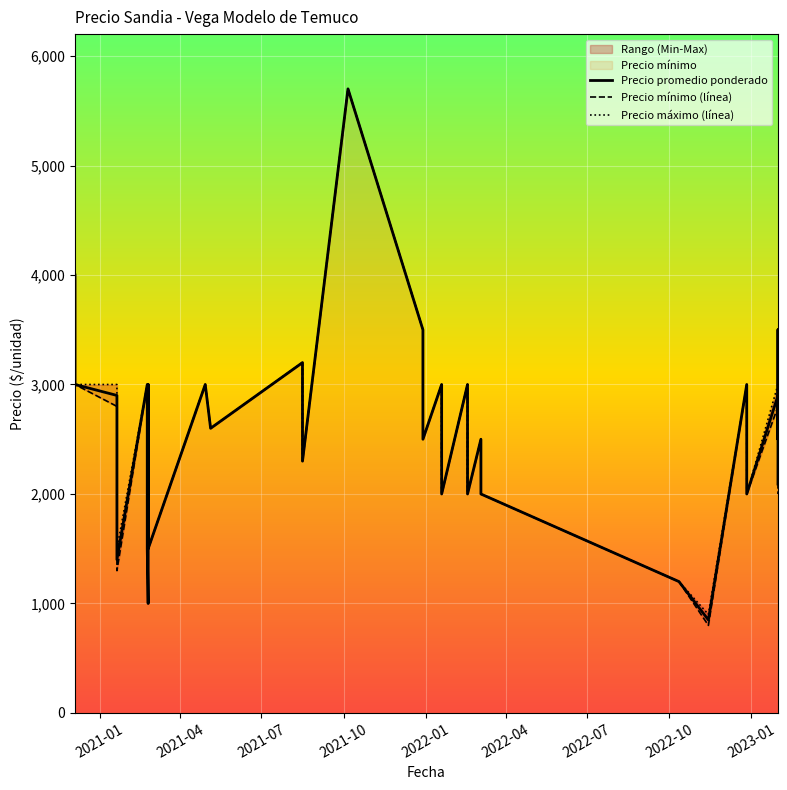

What is the greatest value displayed?

5700